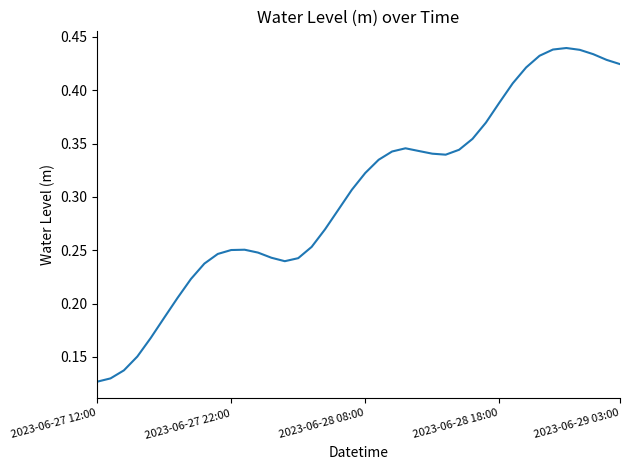

Which category has the lowest value across all series?

2023-06-27 12:00